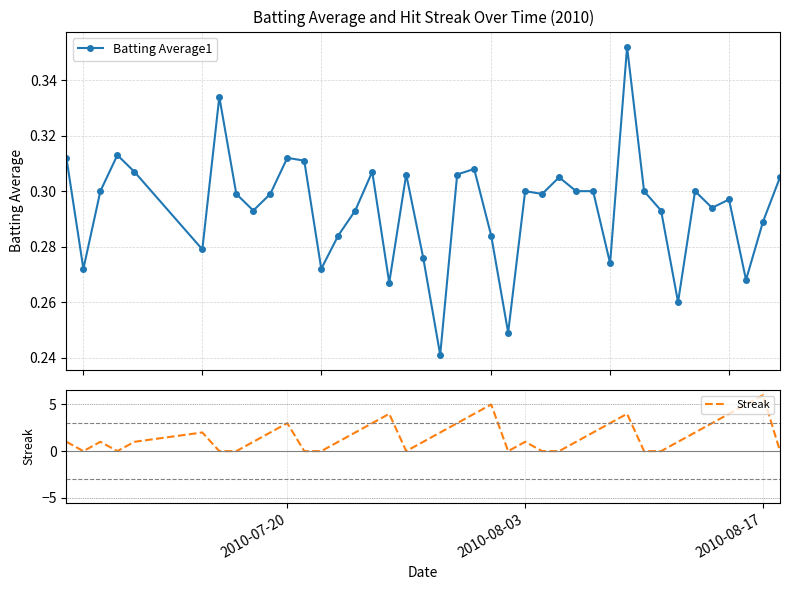

Reading left to right, extract all data points from this chart.

Batting Average1: 0.3	0.3	0.3	0.3	0.3	0.3	0.3	0.3	0.3	0.3	0.3	0.3	0.3	0.3	0.3	0.3	0.3	0.3	0.3	0.2	0.3	0.3	0.3	0.2	0.3	0.3	0.3	0.3	0.3	0.3	0.4	0.3	0.3	0.3	0.3	0.3	0.3	0.3	0.3	0.3
Streak: 1.0	0.0	1.0	0.0	1.0	2.0	0.0	0.0	1.0	2.0	3.0	0.0	0.0	1.0	2.0	3.0	4.0	0.0	1.0	2.0	3.0	4.0	5.0	0.0	1.0	0.0	0.0	1.0	2.0	3.0	4.0	0.0	0.0	1.0	2.0	3.0	4.0	5.0	6.0	0.0